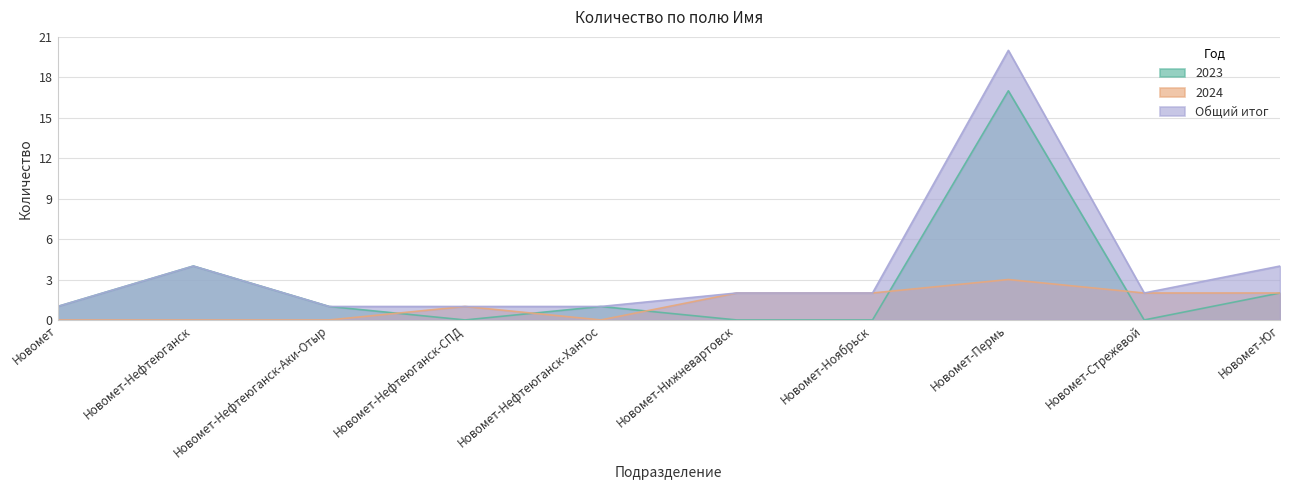

Rank the series by their average value, from lowest to highest.

2024, 2023, Общий итог